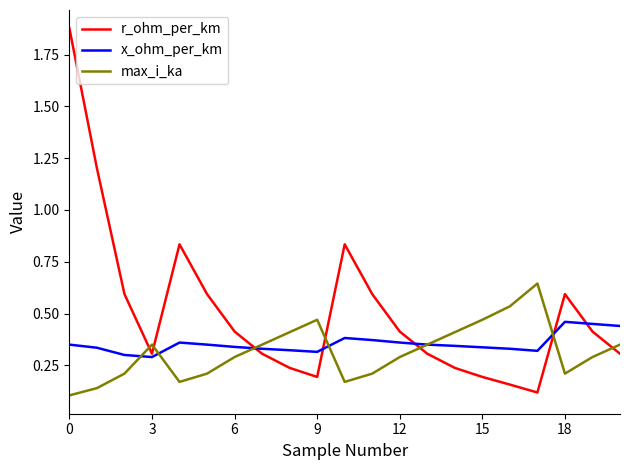

Which series has the largest range (max minus min)?

r_ohm_per_km